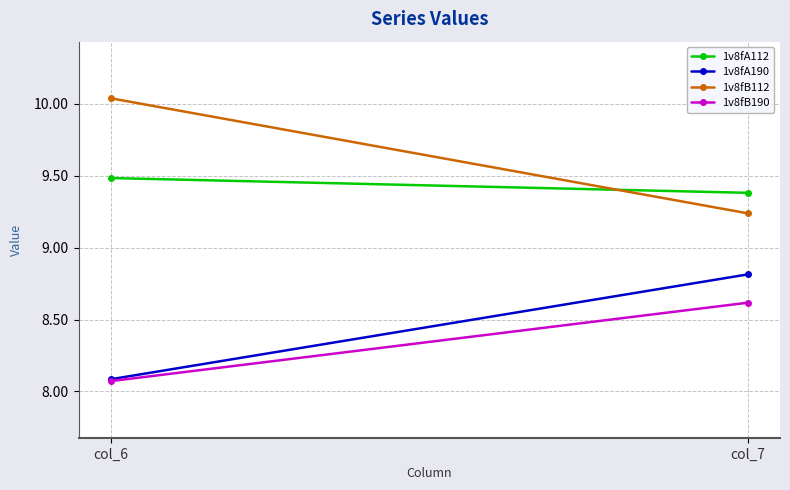

List the labels in order of 1v8fB190 value, smallest first.

col_6, col_7